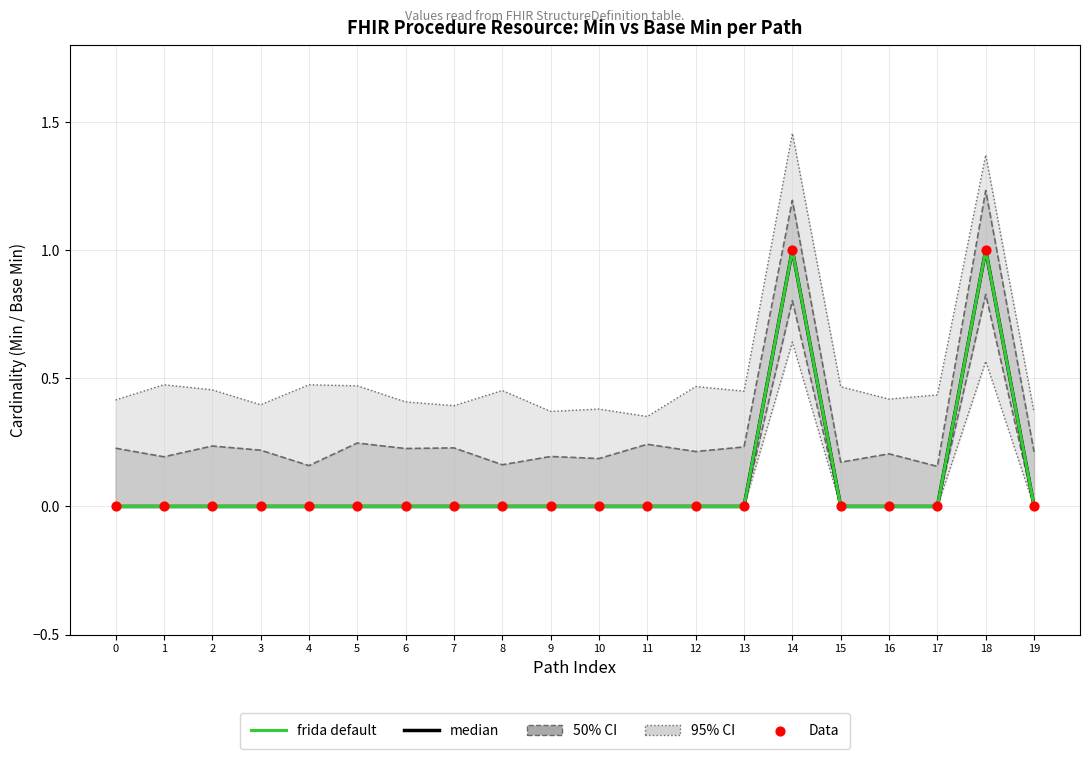

At how many categories does at least one series exceed 0?

20